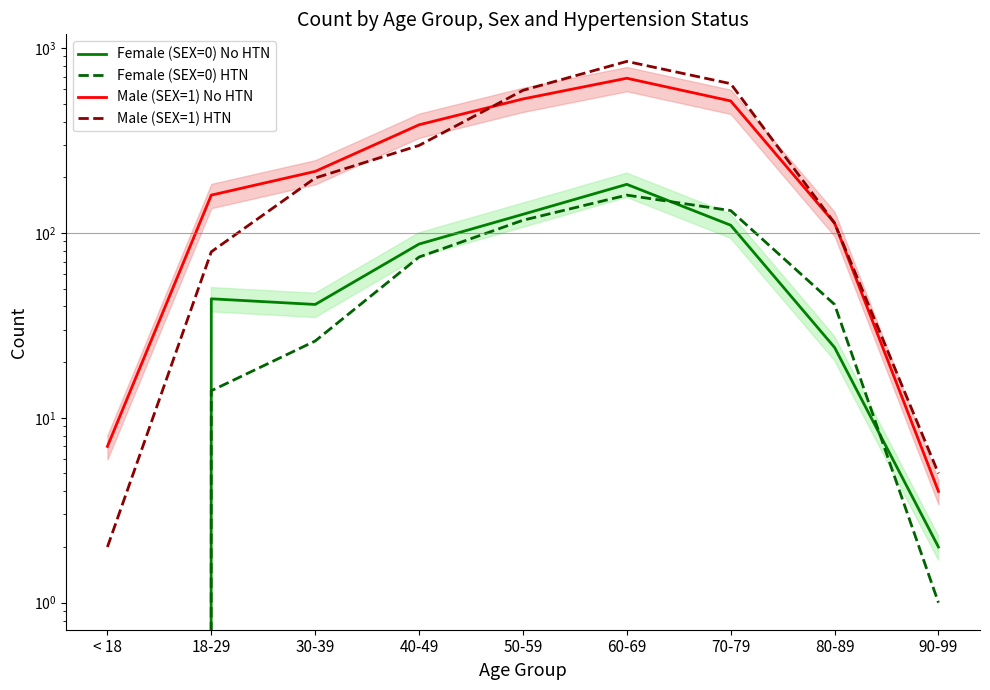

List the series in order of their peak value, lowest first.

Female (SEX=0) HTN, Female (SEX=0) No HTN, Male (SEX=1) No HTN, Male (SEX=1) HTN